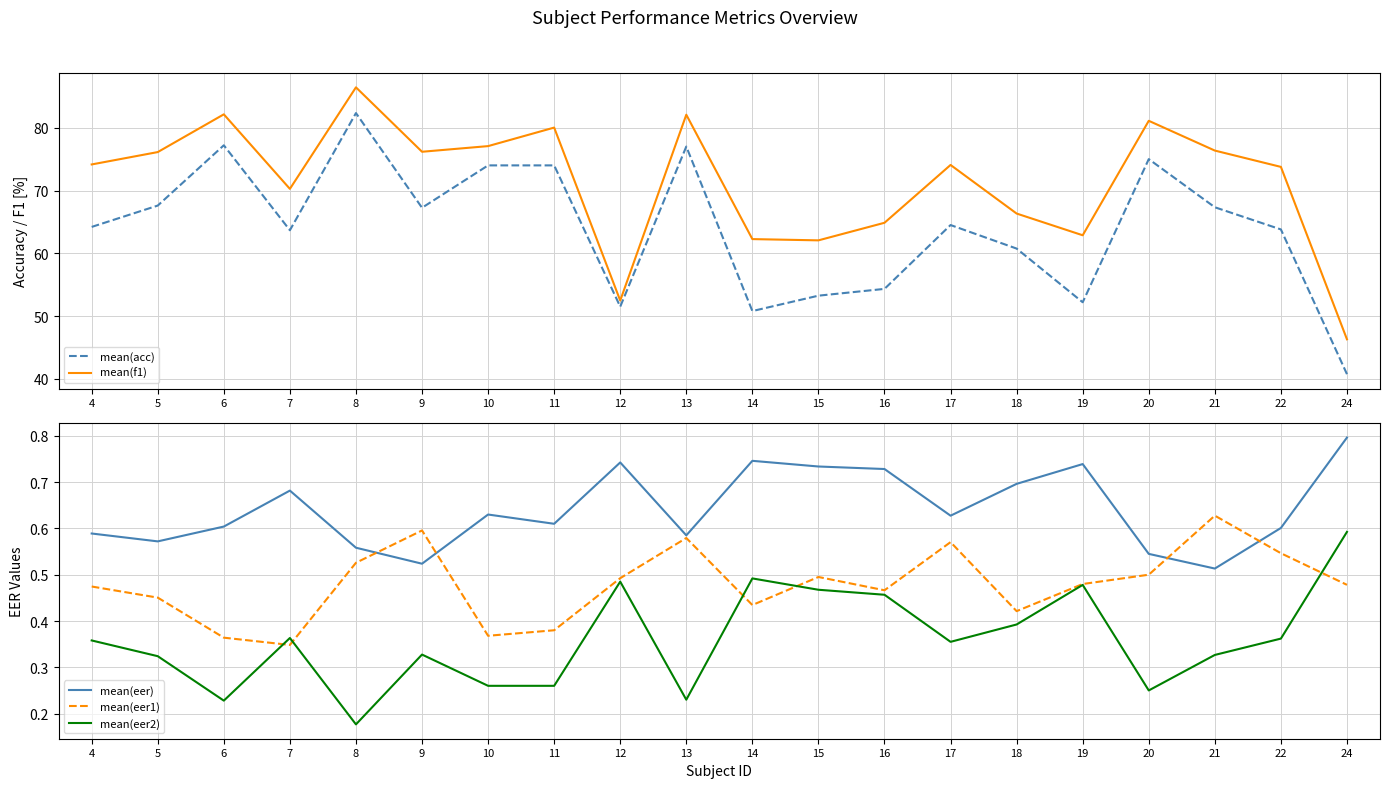

At which label is mean(acc) closest to 61?

18